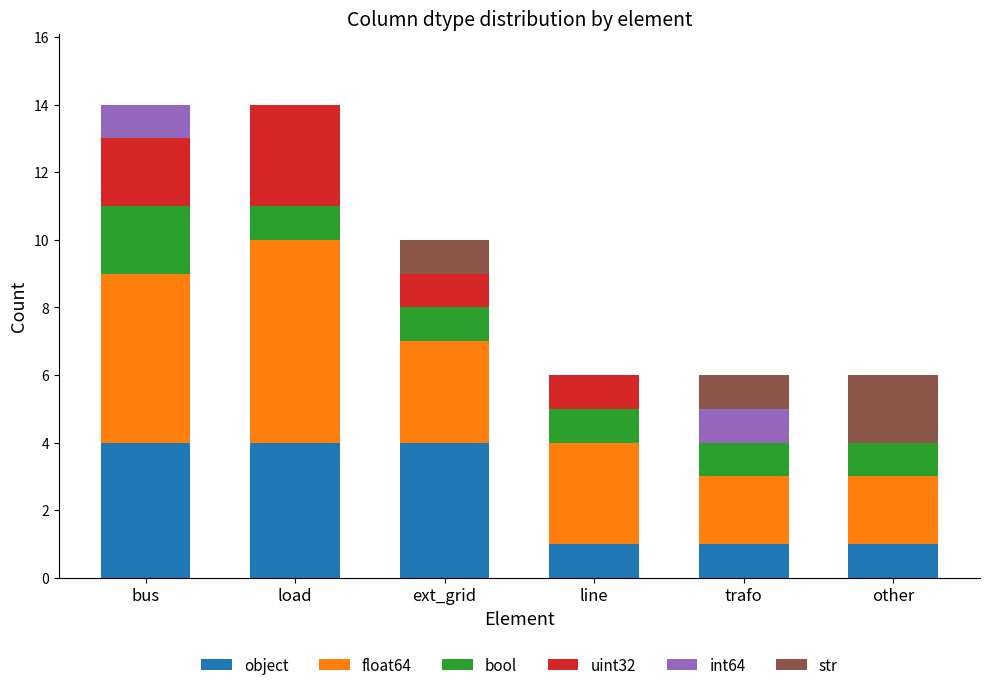

The object series shows 1 at other. True or false?

True